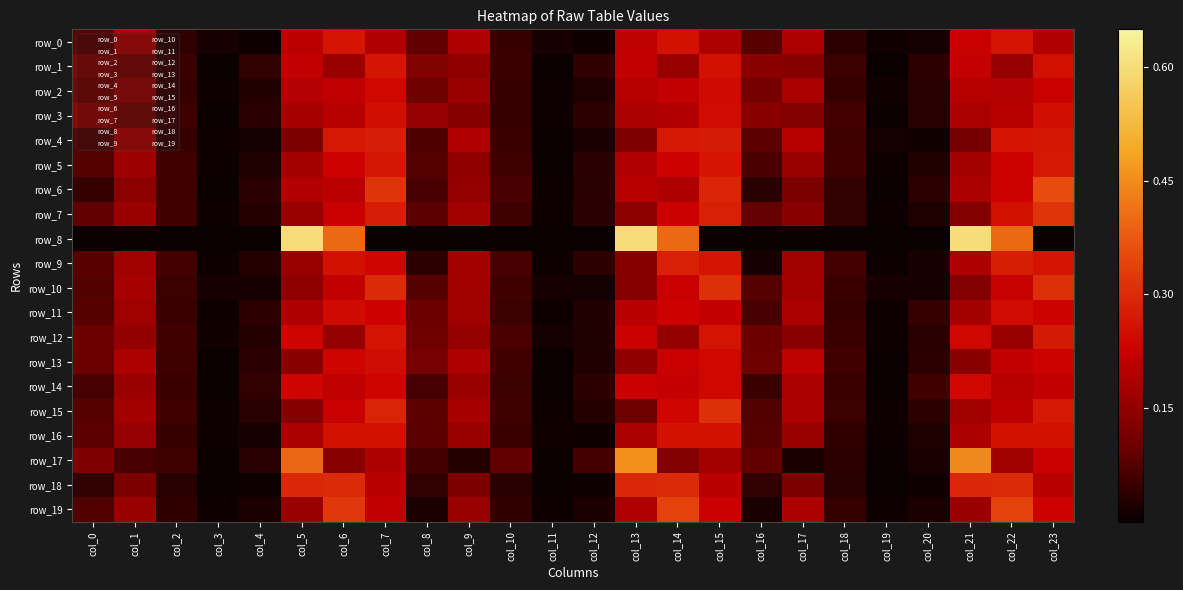

Rank the series by their maximum value, from highest to lowest.

row_8, row_17, row_6, row_19, row_7, row_10, row_15, row_18, row_9, row_4, row_12, row_5, row_1, row_0, row_16, row_3, row_13, row_11, row_2, row_14